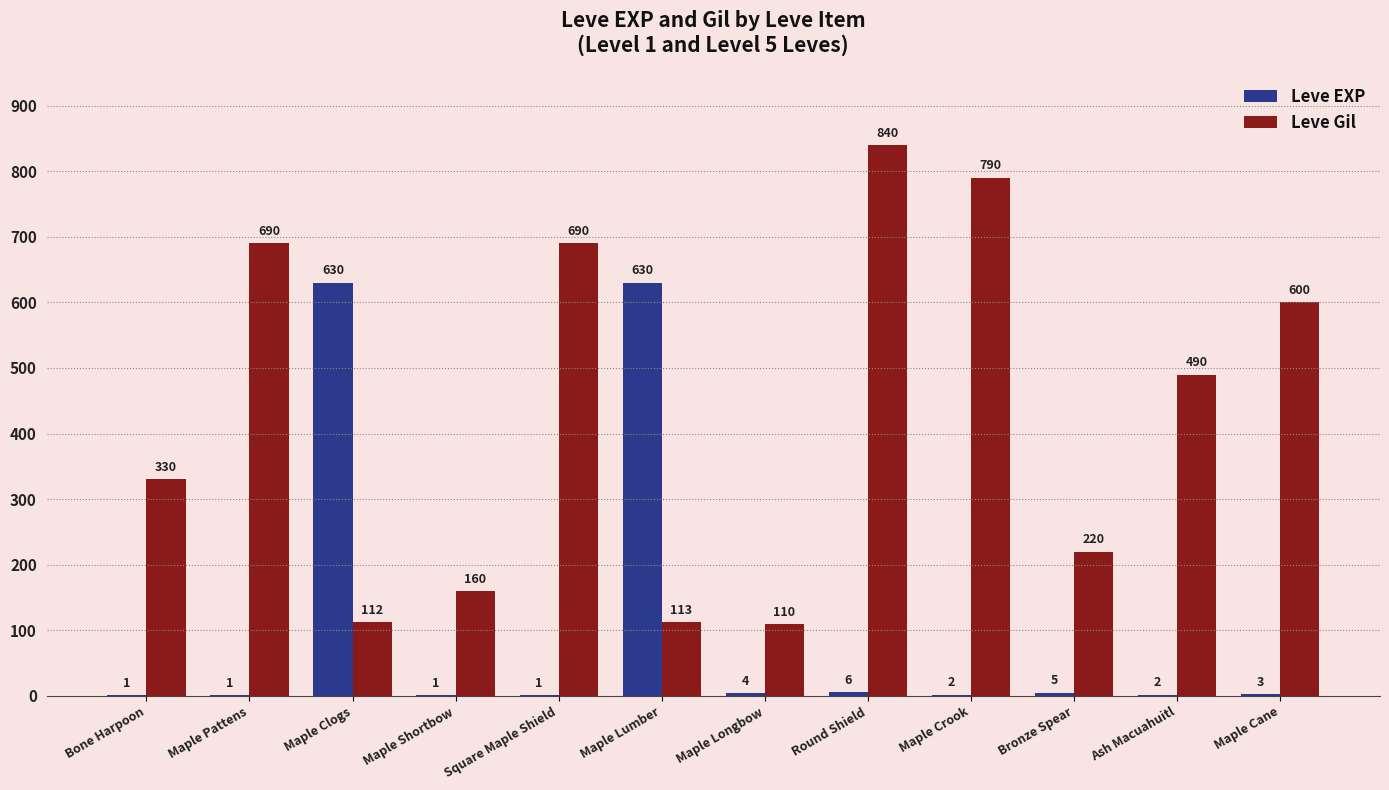

What are all the series names shown in the legend?

Leve EXP, Leve Gil